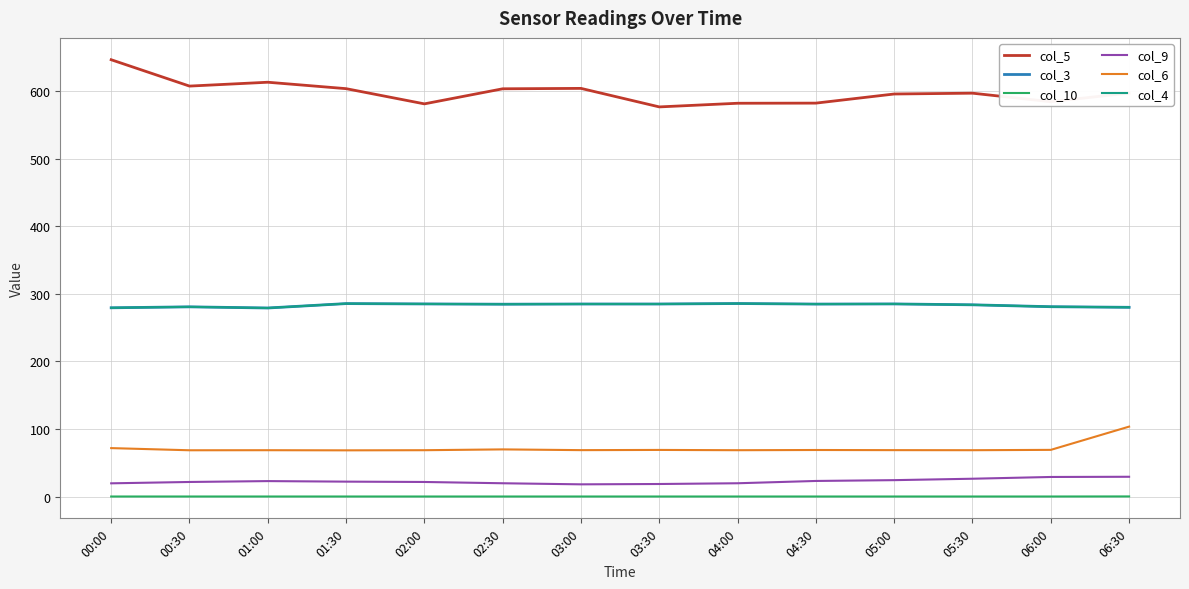

At how many categories does at least one series exceed 587?

9